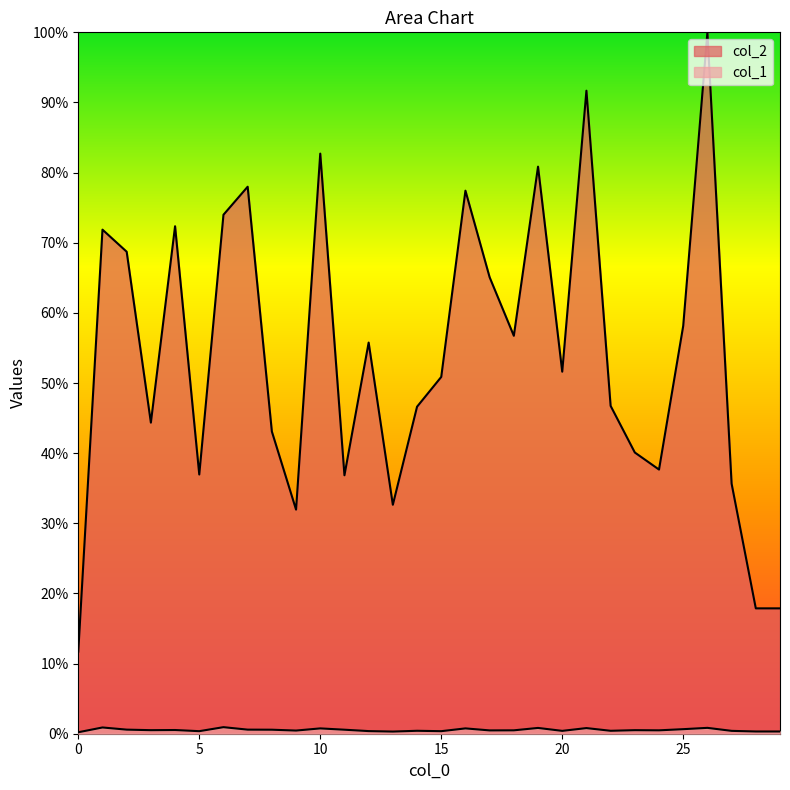

Read the col_2 value at 0.

11.7